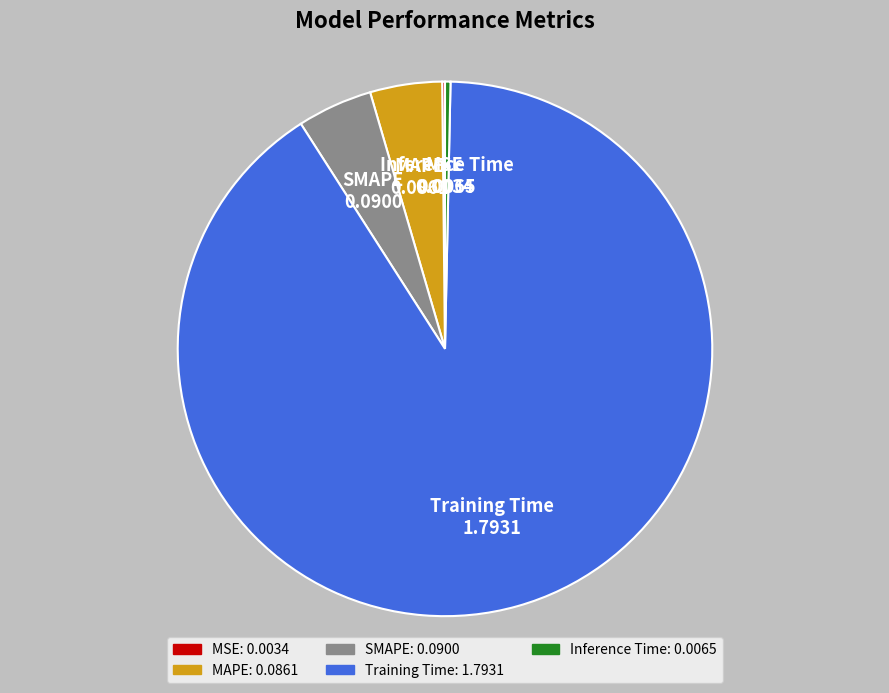

Which category accounts for the majority?

Training Time